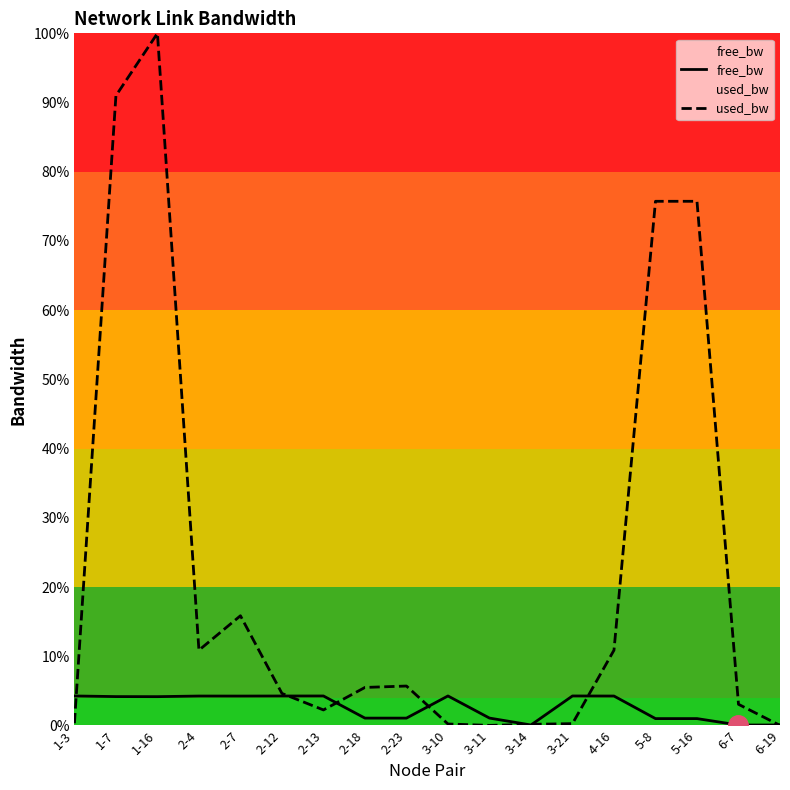

Reading left to right, transcribe all the data shown in this chart.

free_bw: 1-3=4.3	1-7=4.2	1-16=4.2	2-4=4.2	2-7=4.2	2-12=4.3	2-13=4.3	2-18=1.1	2-23=1.1	3-10=4.3	3-11=1.1	3-14=0.1	3-21=4.3	4-16=4.2	5-8=1.0	5-16=1.0	6-7=0.1	6-19=0.1
used_bw: 1-3=0.3	1-7=91.0	1-16=100.0	2-4=10.9	2-7=15.8	2-12=4.6	2-13=2.2	2-18=5.5	2-23=5.7	3-10=0.2	3-11=0.0	3-14=0.2	3-21=0.3	4-16=10.9	5-8=75.7	5-16=75.7	6-7=3.1	6-19=0.0